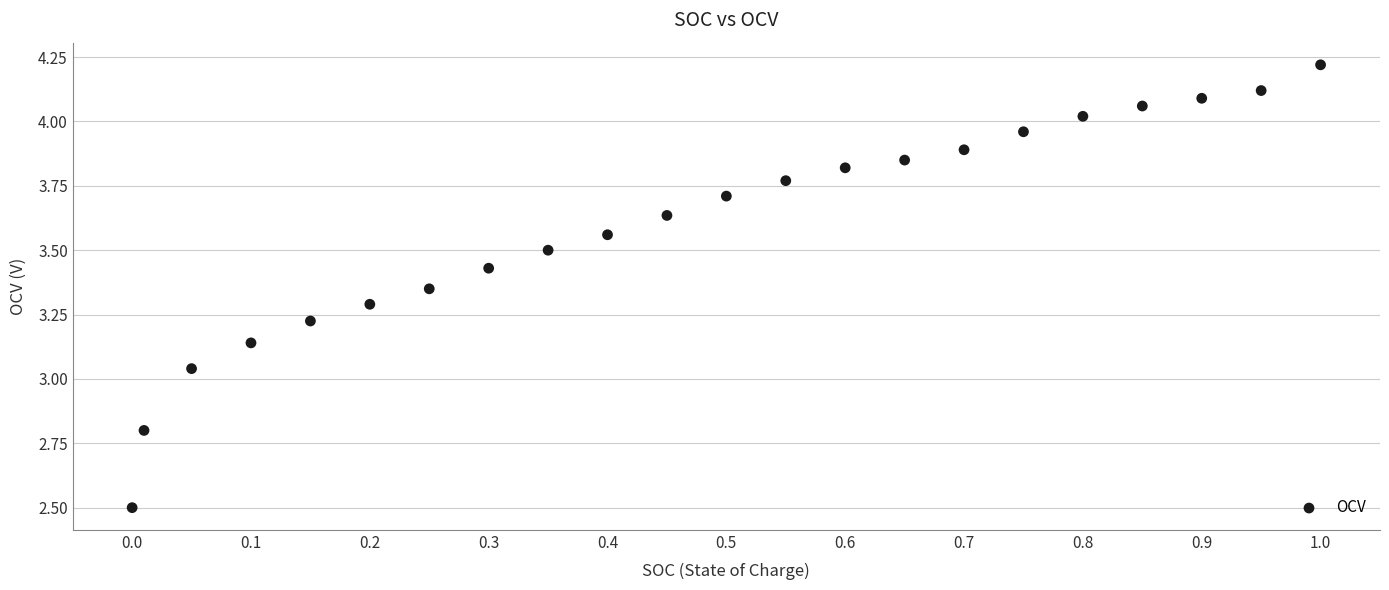

What is the range of Y values (max minus min)?

1.7